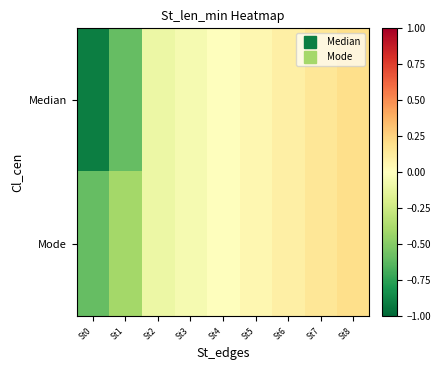

Which series has the largest total across all categories?

Mode